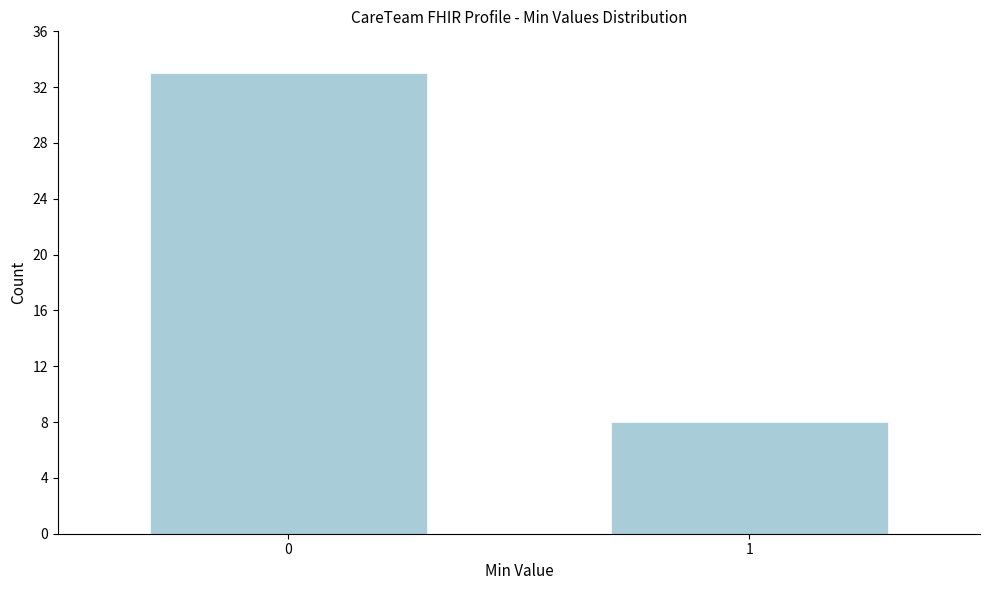

Reading left to right, extract all data points from this chart.

33	8